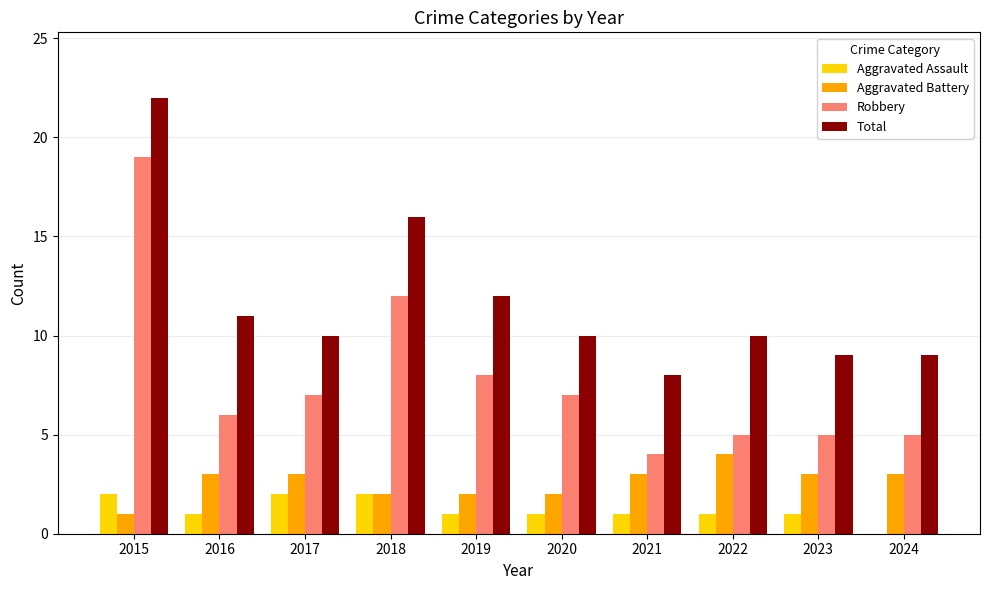

Which series changed the most between 2015 and 2016?

Robbery